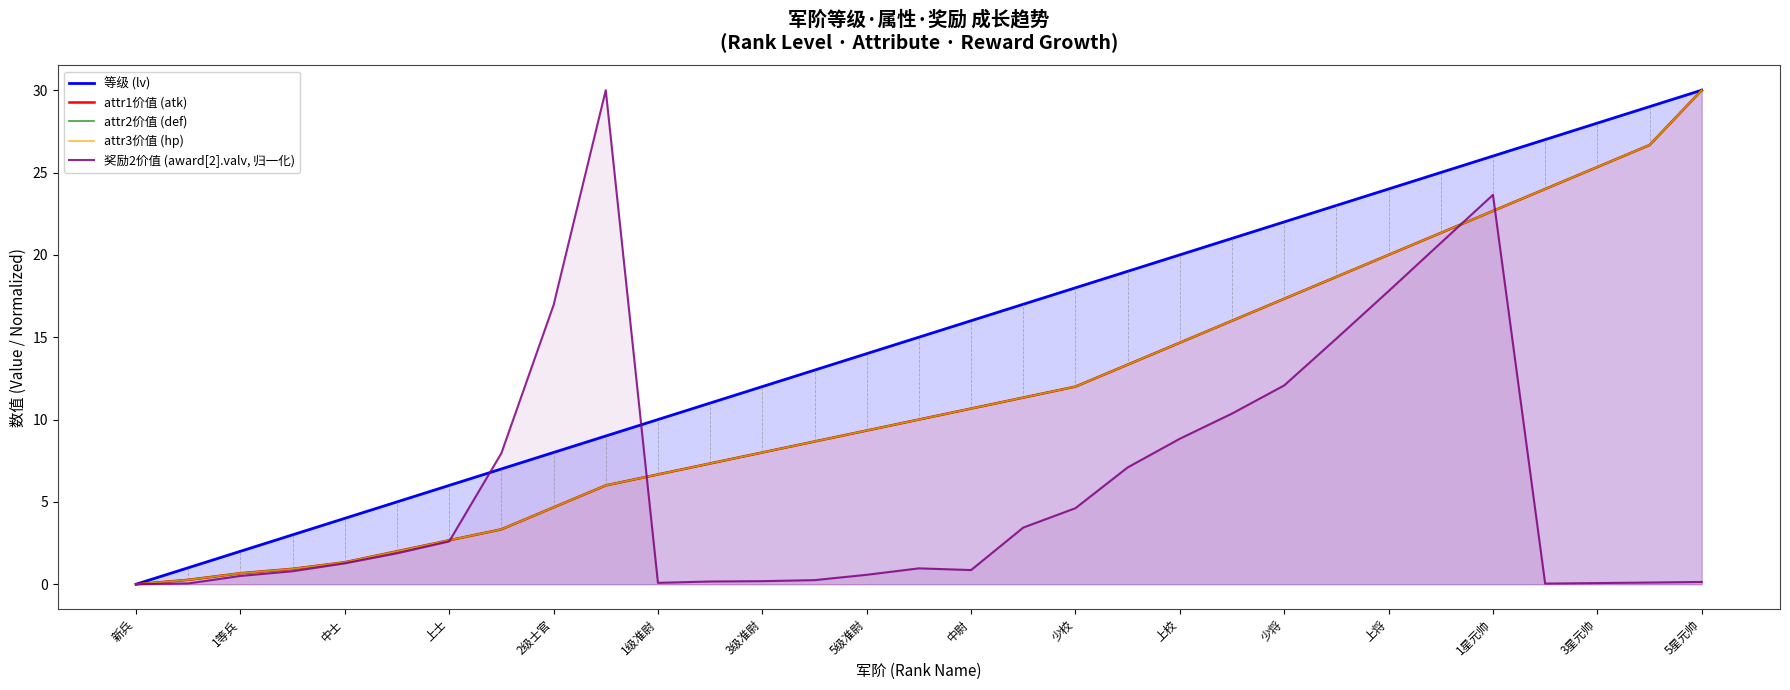

After their last crossing, which series has the higher values: 等级 (lv) or 奖励2价值 (award[2].valv, 归一化)?

等级 (lv)